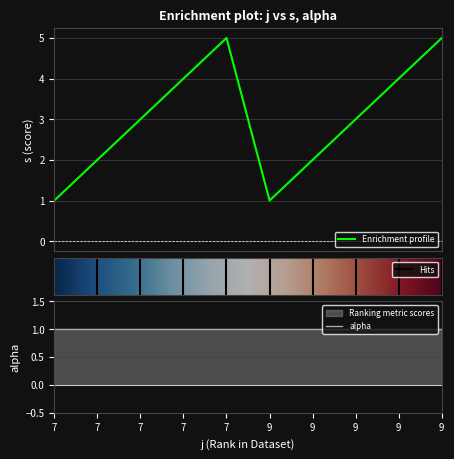

Where does the data first go above 3?

7